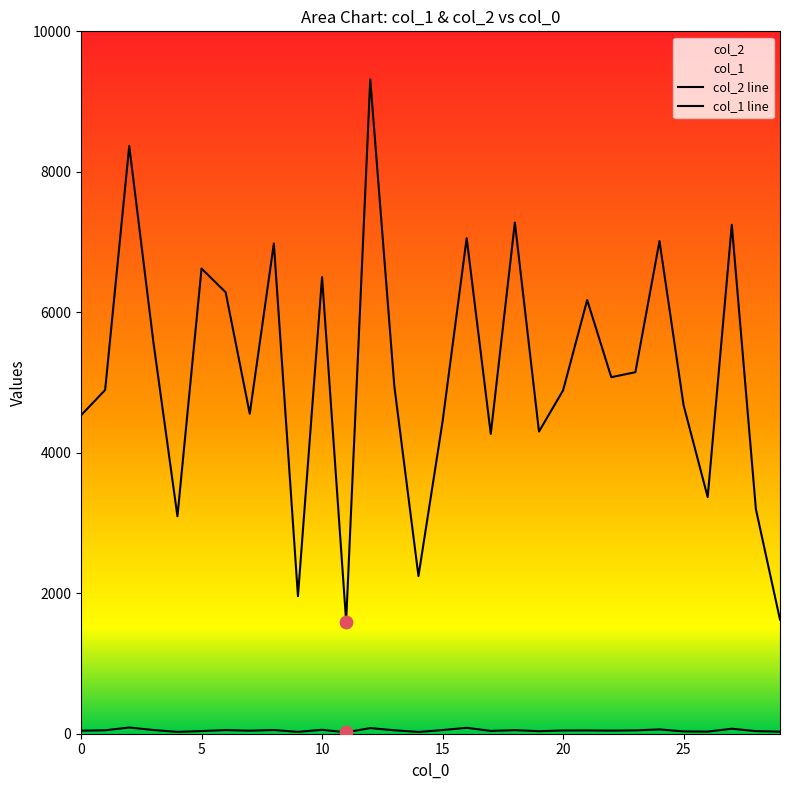

Which series contains the highest Y value?

col_2 line